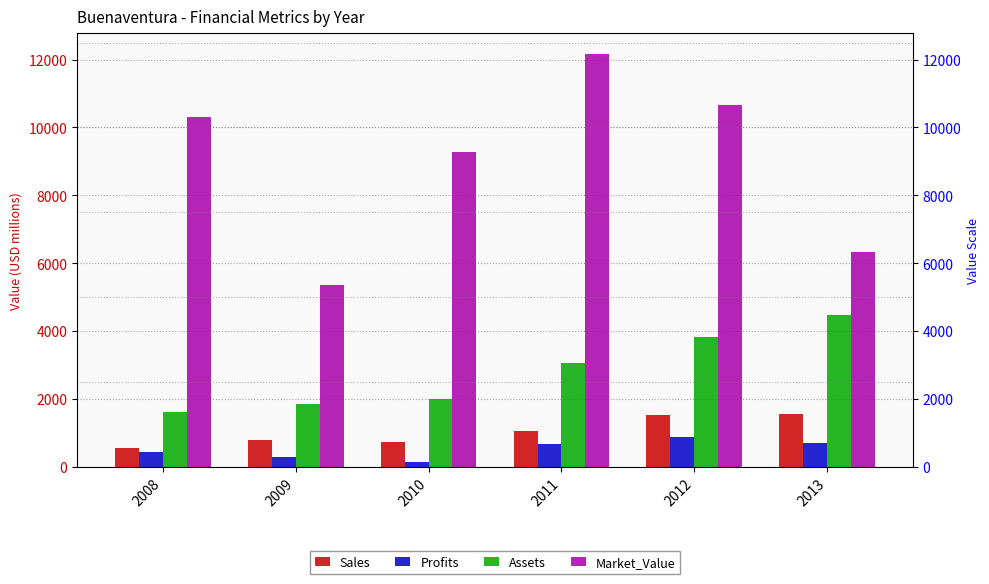

Which series changed the most between 2011 and 2013?

Market_Value